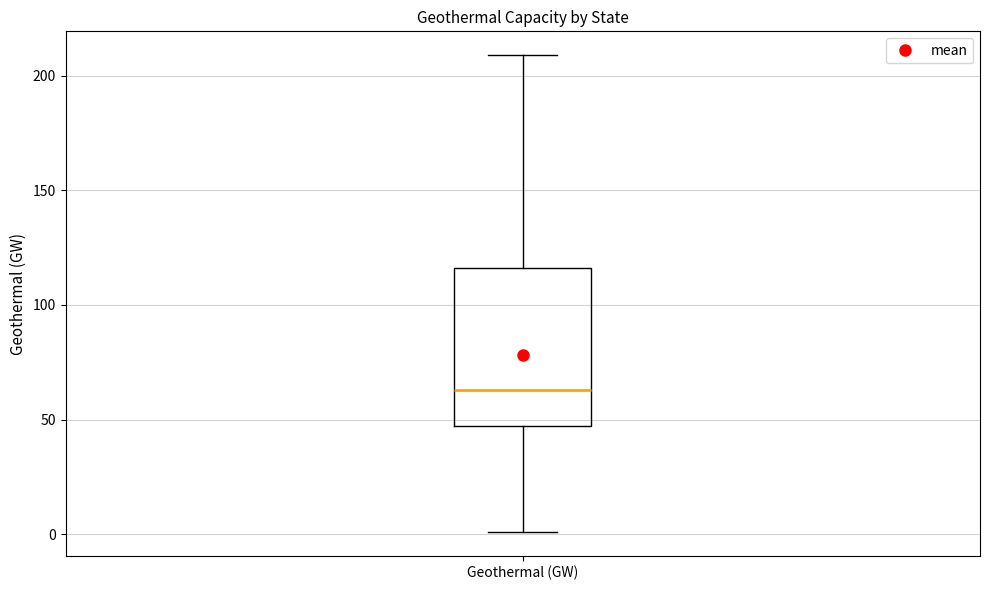

Read this box plot against the y-axis: the position of the median line, the range covered by the box, and the ends of both whiskers. The values are not printed on the chart, so give them approximately, as read against the axis.

median 65, box 45 to 115, whiskers 0 to 210